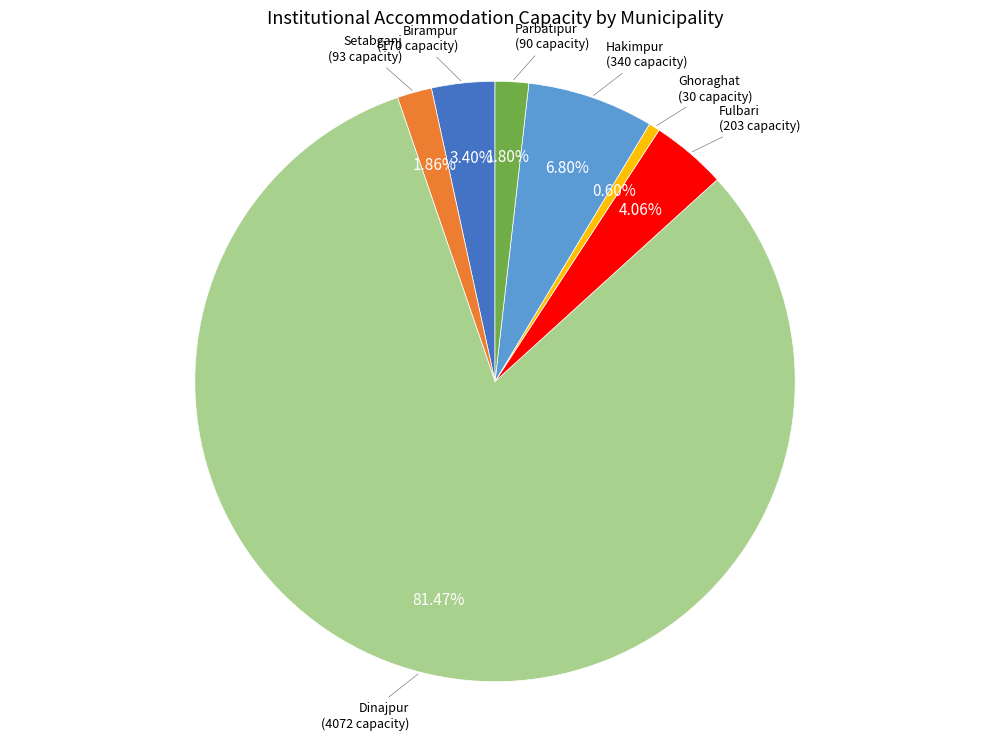

Which category accounts for the majority?

Dinajpur